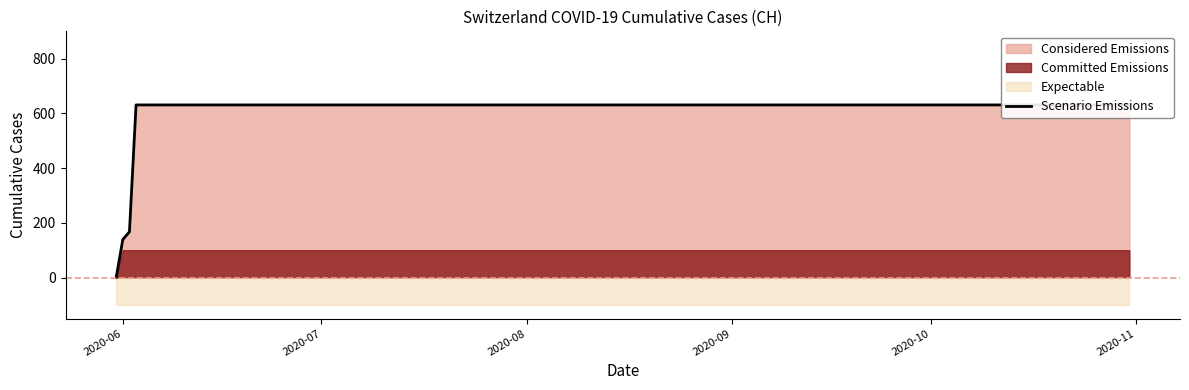

How many lines are shown in the chart?

1